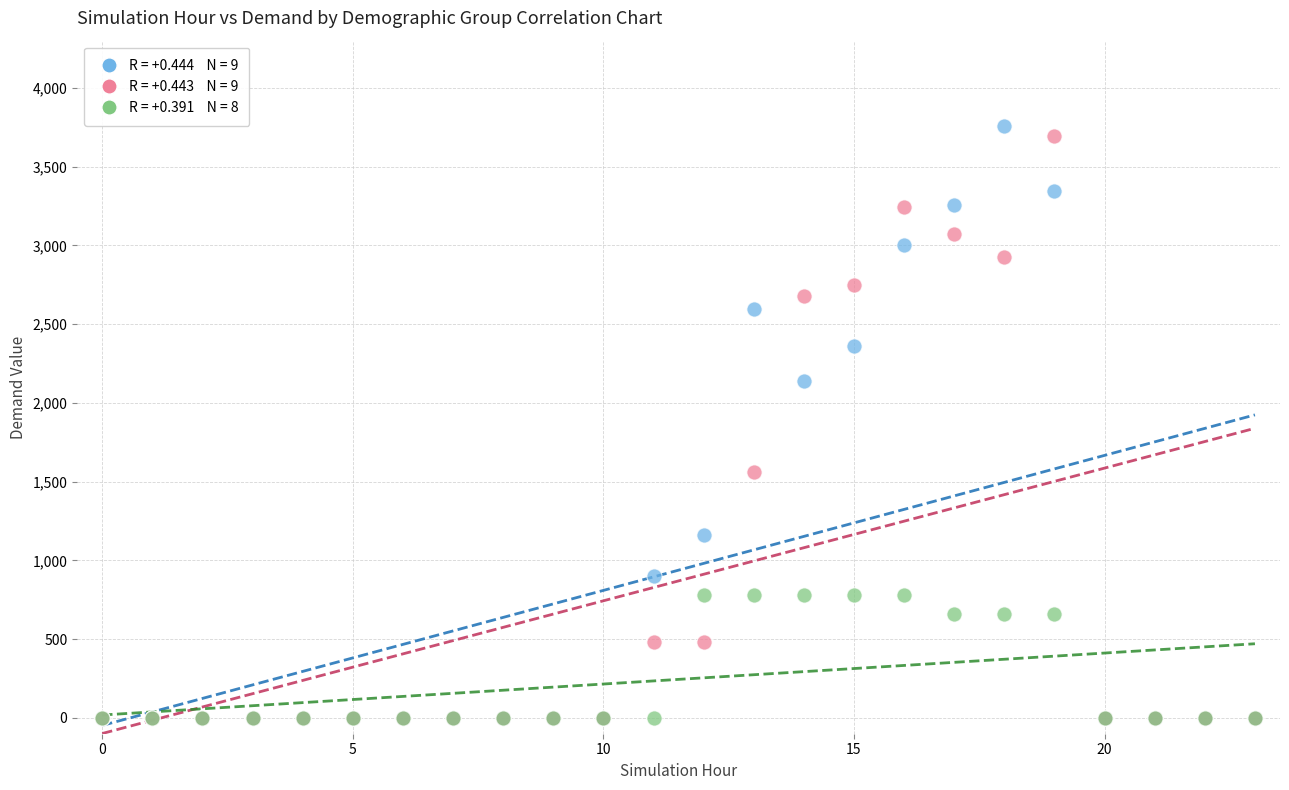

Across all series, what Y value is closest to 1878?

2142.0